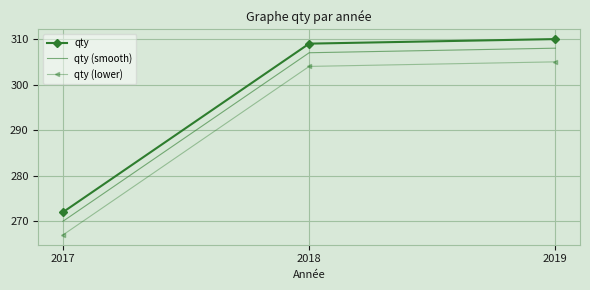

Reading left to right, transcribe all the data shown in this chart.

qty: 2017=272	2018=309	2019=310
qty (smooth): 2017=270	2018=307	2019=308
qty (lower): 2017=267	2018=304	2019=305